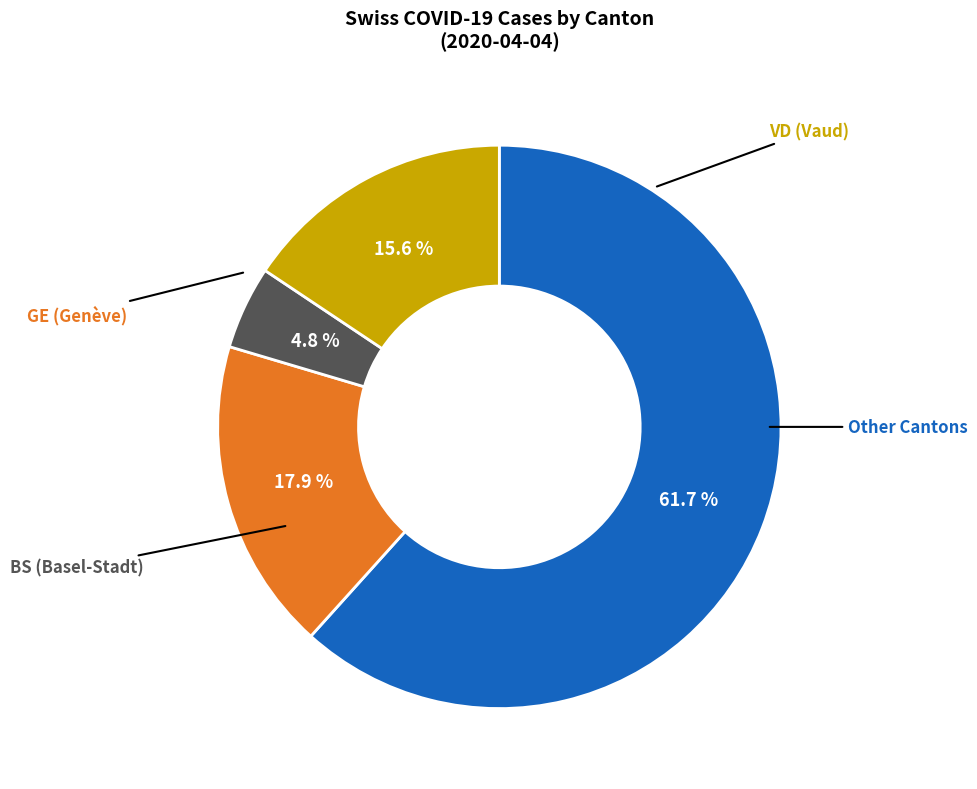

Does any single category account for the majority?

Yes